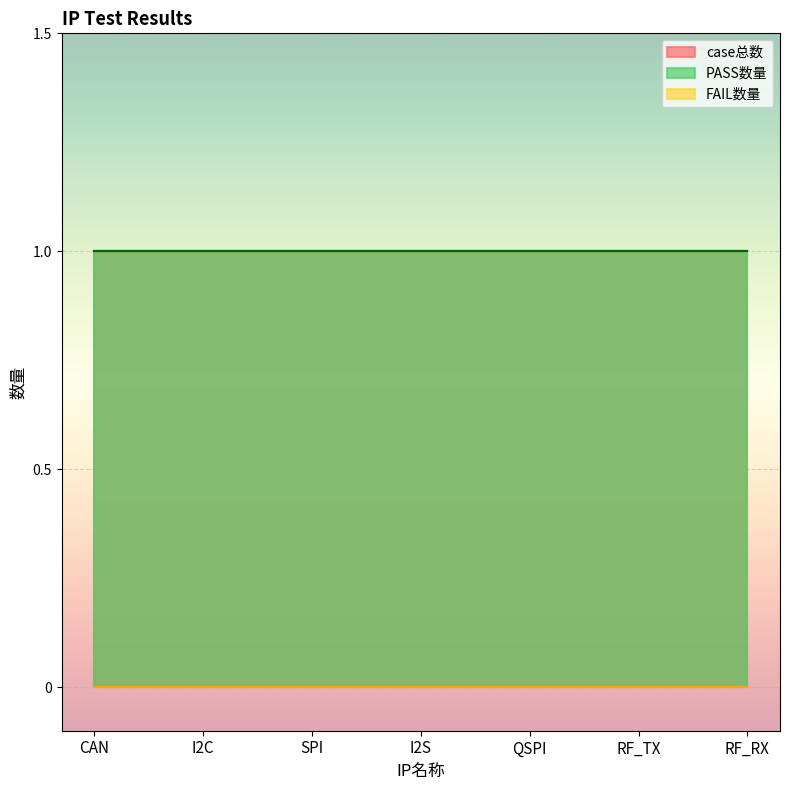

What are all the series names shown in the legend?

case总数, PASS数量, FAIL数量